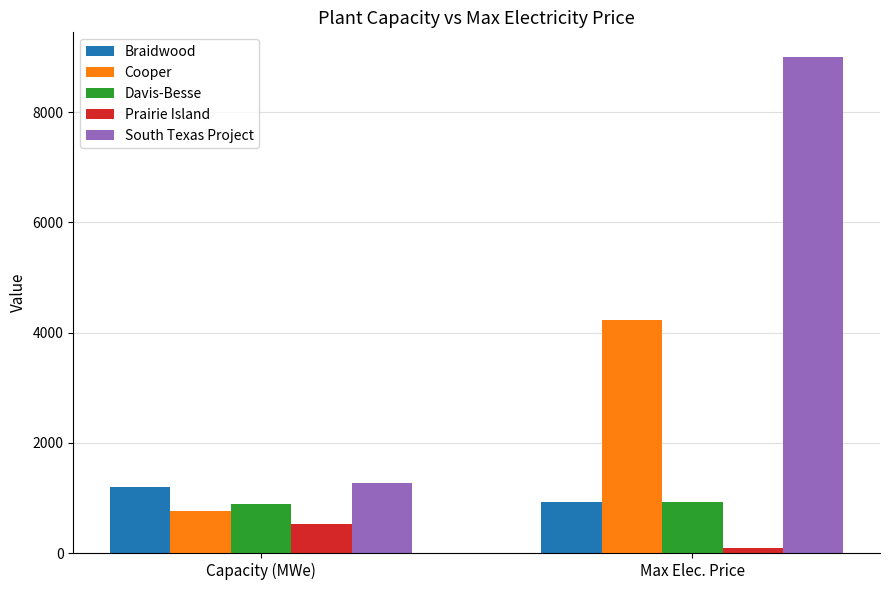

At which category is the sum across all series the highest?

Max Elec. Price